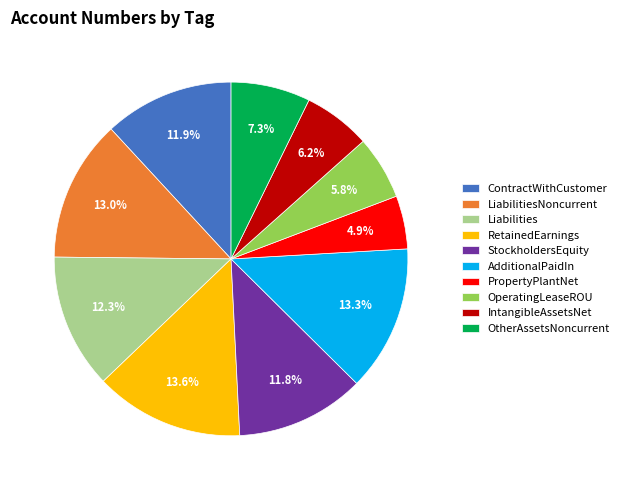

Combined, what portion of the pie is IntangibleAssetsNet and AdditionalPaidIn?

19.5%